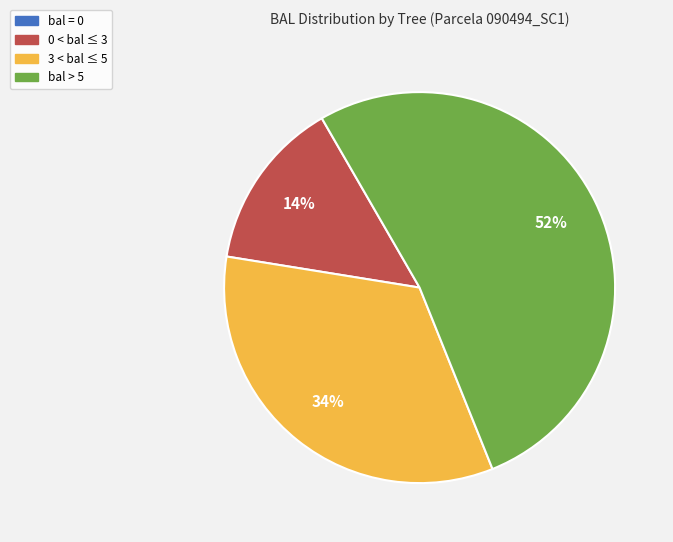

Does any single category account for the majority?

Yes